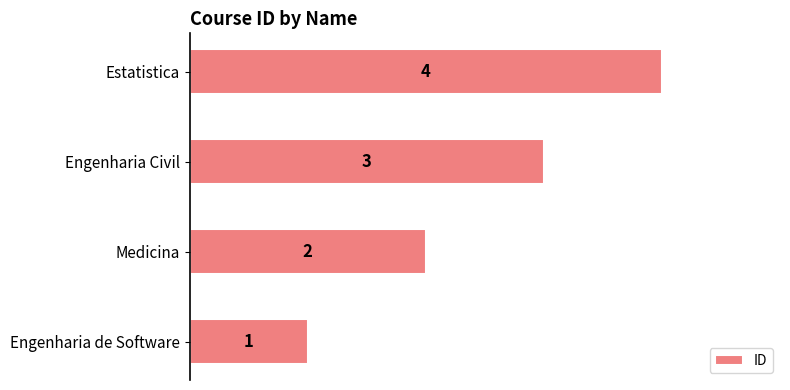

The chart shows a value of 5 at Engenharia Civil. True or false?

False